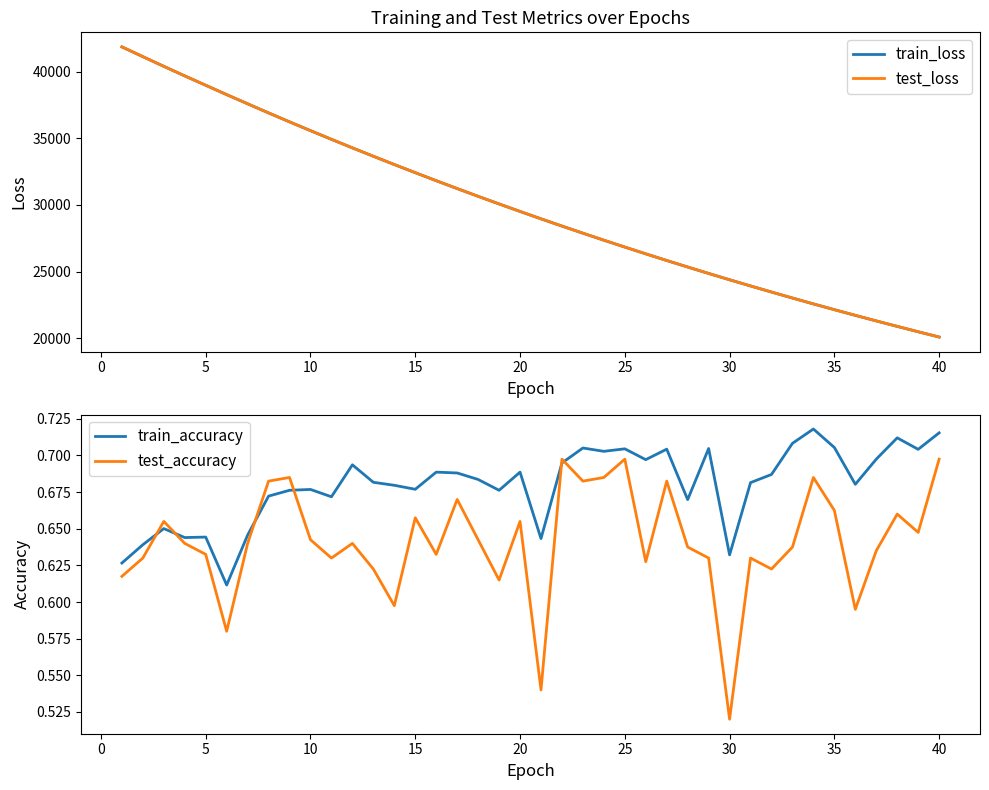

What is the maximum value for train_loss?

41843.8